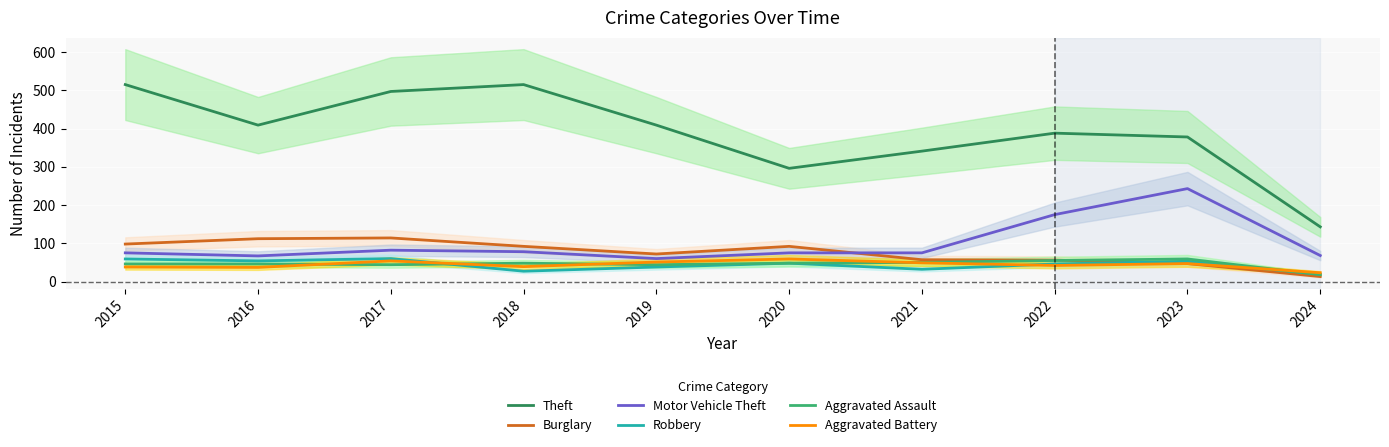

What is the difference between the second highest and minimum values in the Burglary series?

99